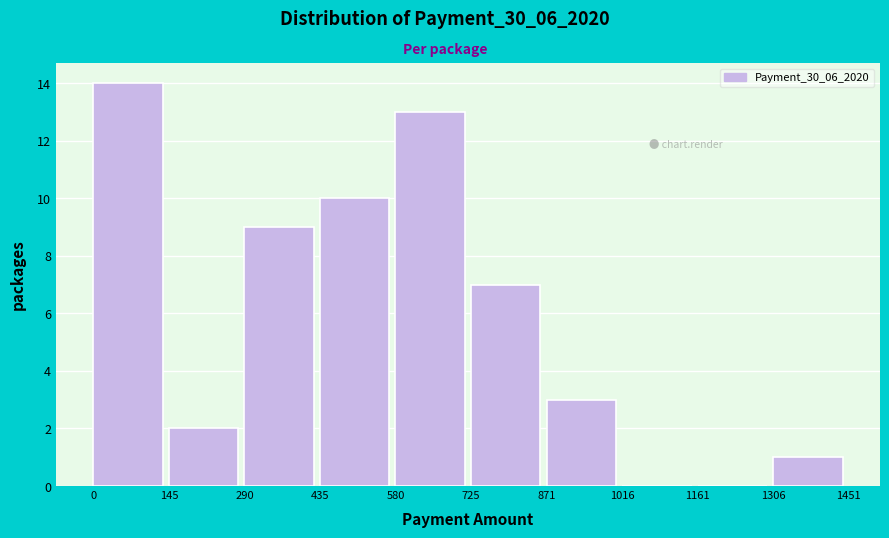

Reading left to right, list every bar in this chart as the range it spans on the x-axis followed by its height. The values are not printed on the chart, so give them approximately, as read against the axis.

0 to 145: 14
145 to 290: 2
290 to 435: 9
435 to 580: 10
580 to 725: 13
725 to 871: 7
871 to 1016: 3
1016 to 1161: 0
1161 to 1306: 0
1306 to 1451: 1